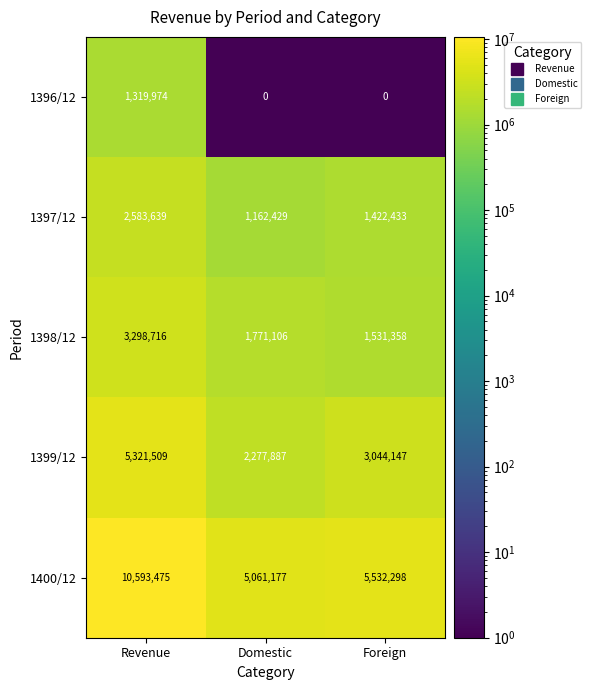

The 1396/12 series shows 1319974 at Revenue. True or false?

True